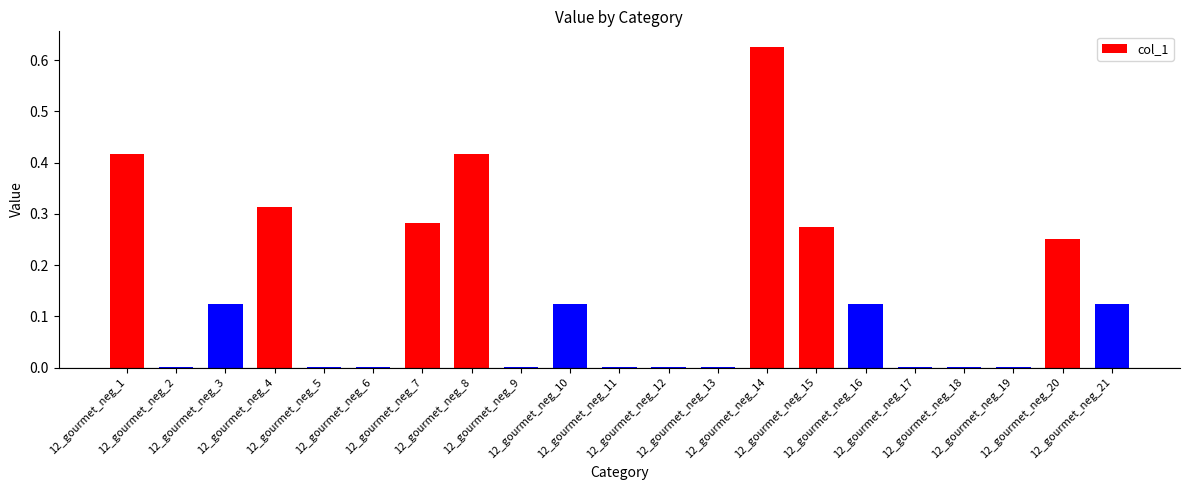

What is the sum of all values?

3.1